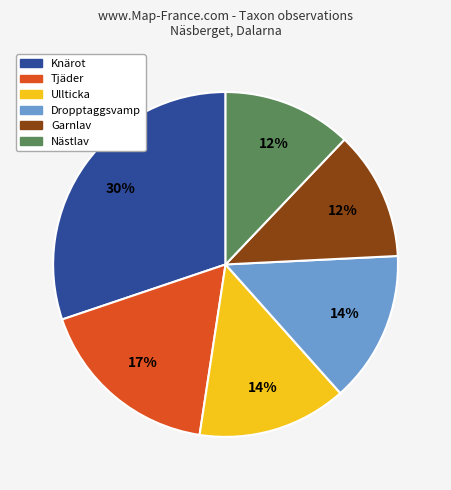

To the nearest percent, what percentage of the pie is Ullticka?

14%